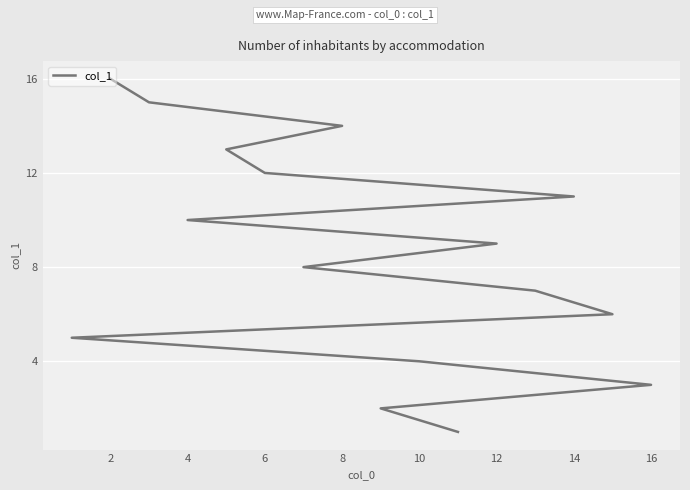

What is the difference between the second highest and minimum values?

14